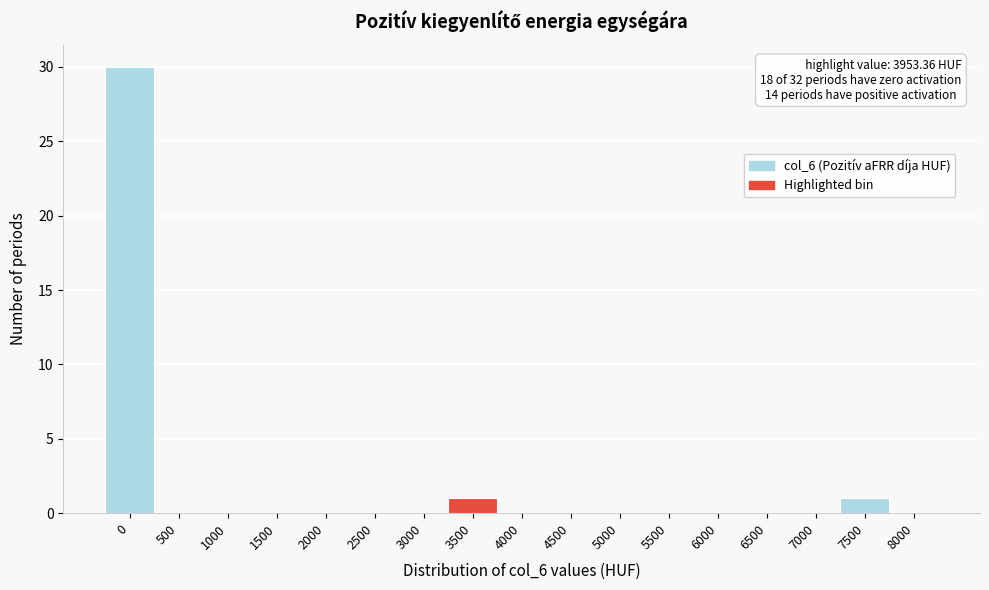

Reading left to right, list all the values displayed in this chart.

0=30	500=0	1000=0	1500=0	2000=0	2500=0	3000=0	3500=1	4000=0	4500=0	5000=0	5500=0	6000=0	6500=0	7000=0	7500=1	8000=0